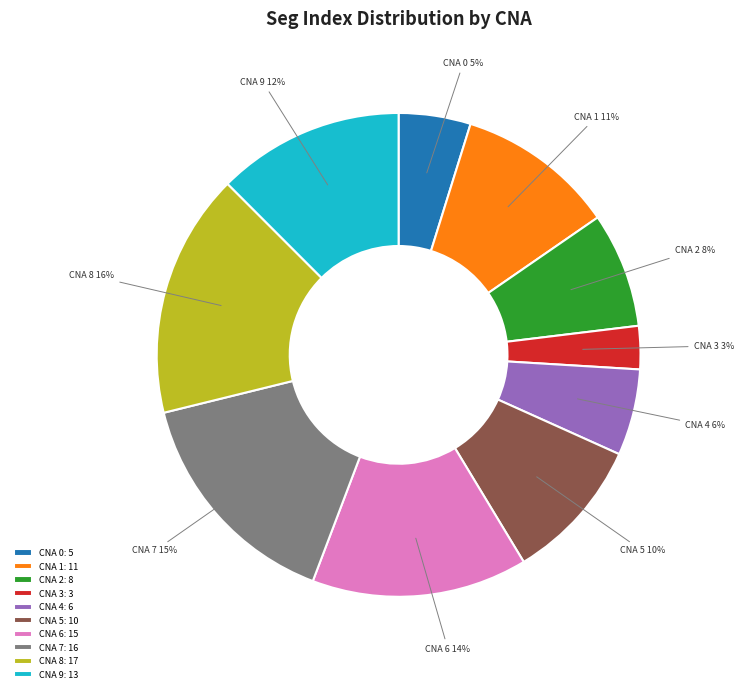

What is the ratio of the value at CNA 7 to the value at CNA 9?

1.2